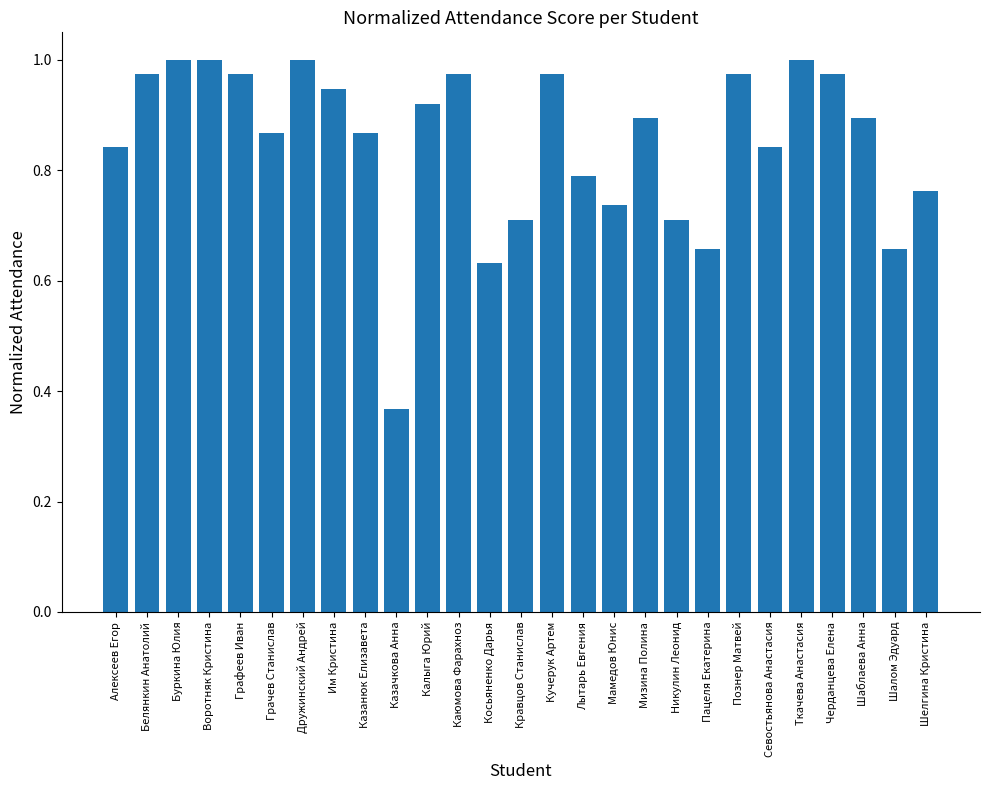

Does the chart contain stacked bars?

No